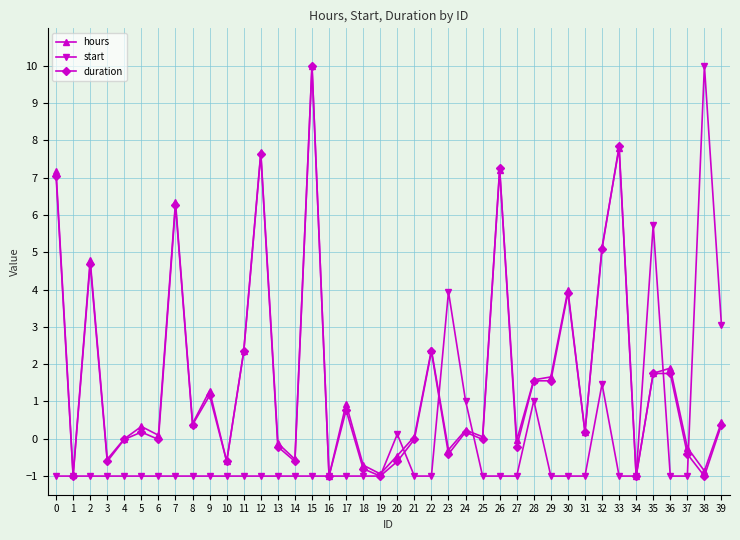

How many negative values does the start series have?

32